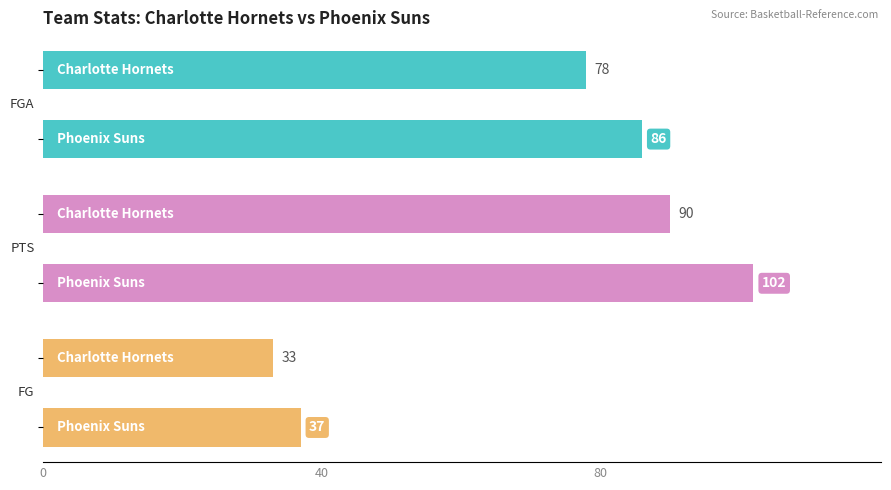

Which series has the widest spread of values?

PTS